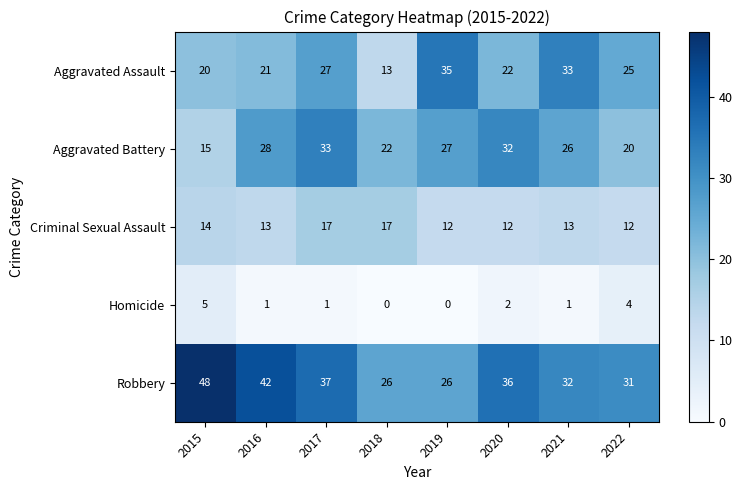

What is the difference between the highest and lowest values at 2016?

41